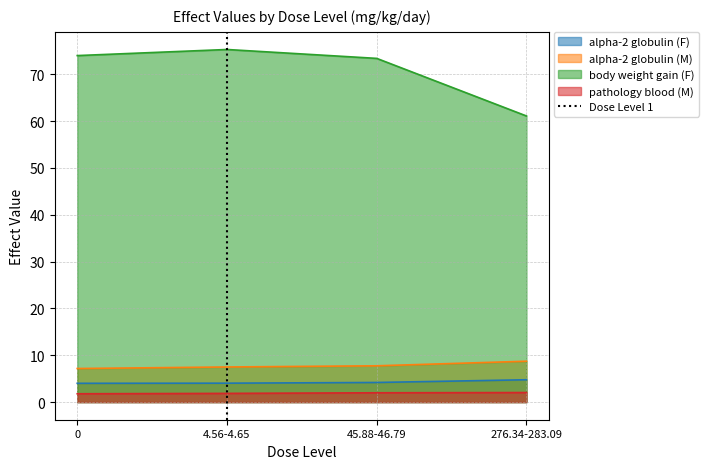

True or false: alpha-2 globulin (M) has a value of 10.9 at 4.56-4.65.

False